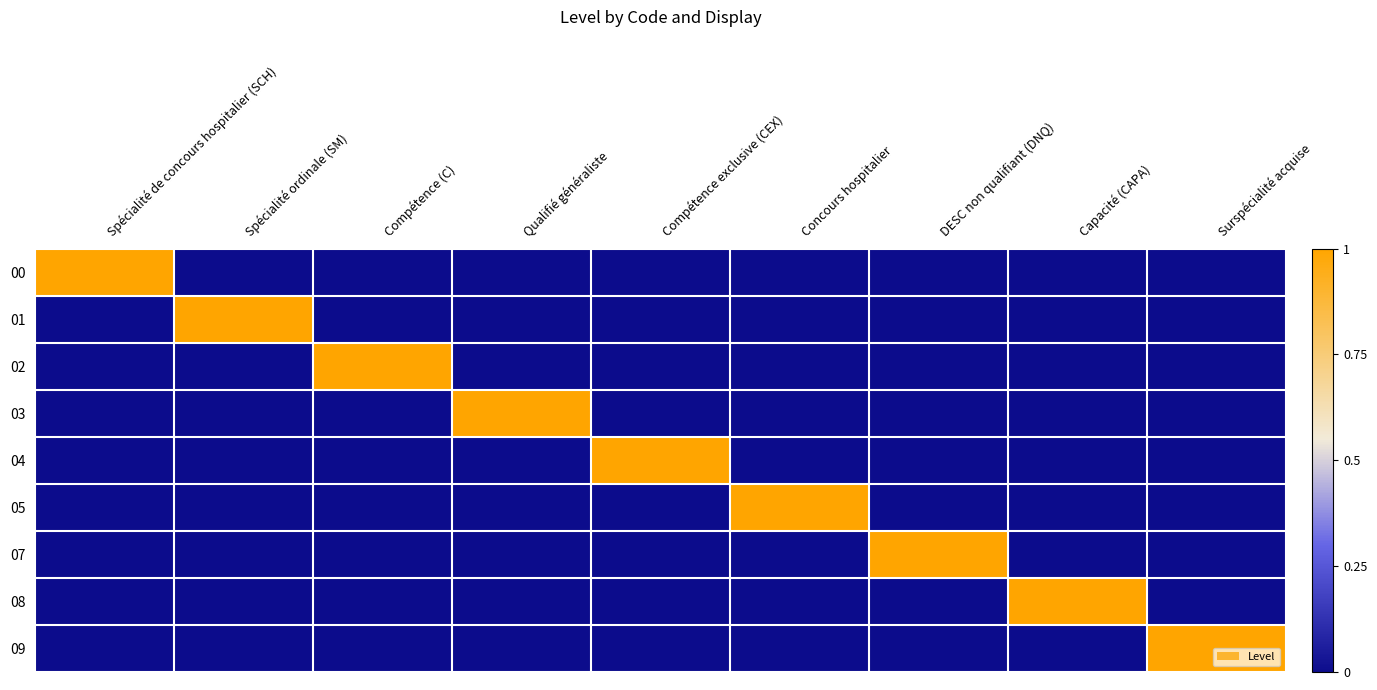

Which series has the largest range (max minus min)?

00